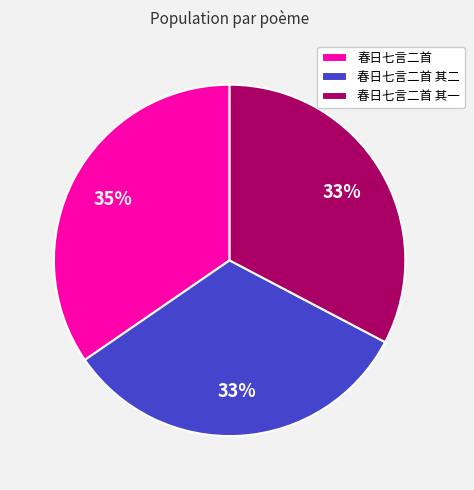

To the nearest percent, what percentage of the pie is 春日七言二首 其一?

33%